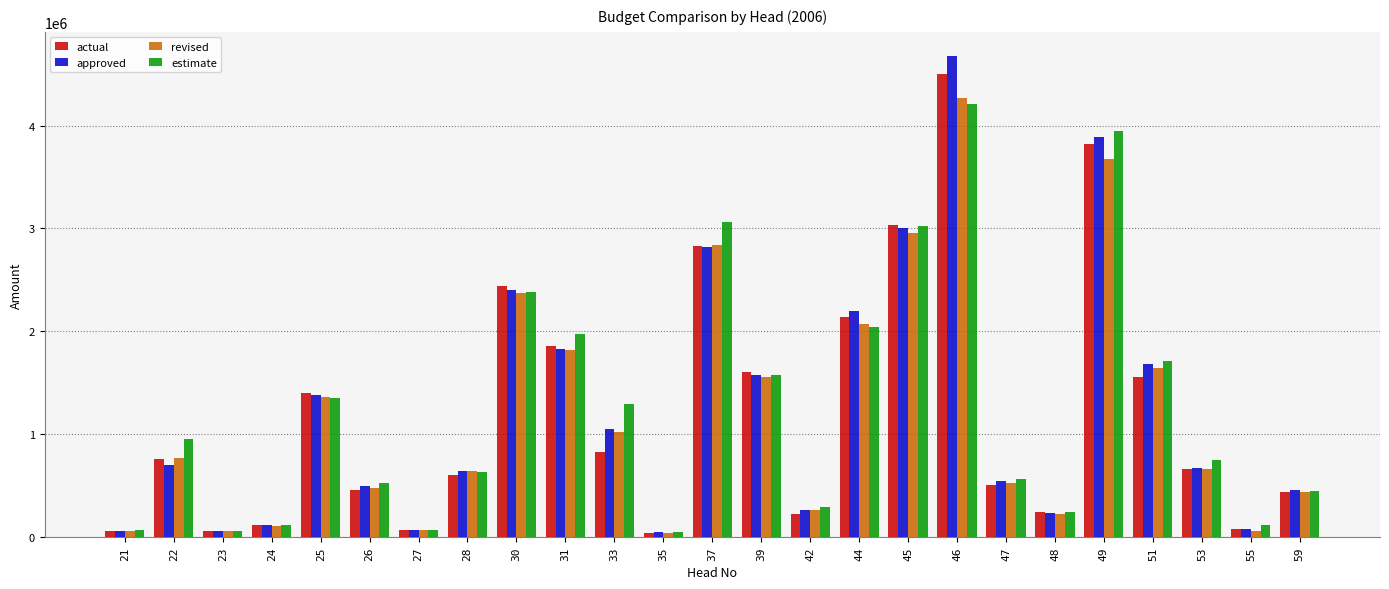

Are the bars horizontal?

No